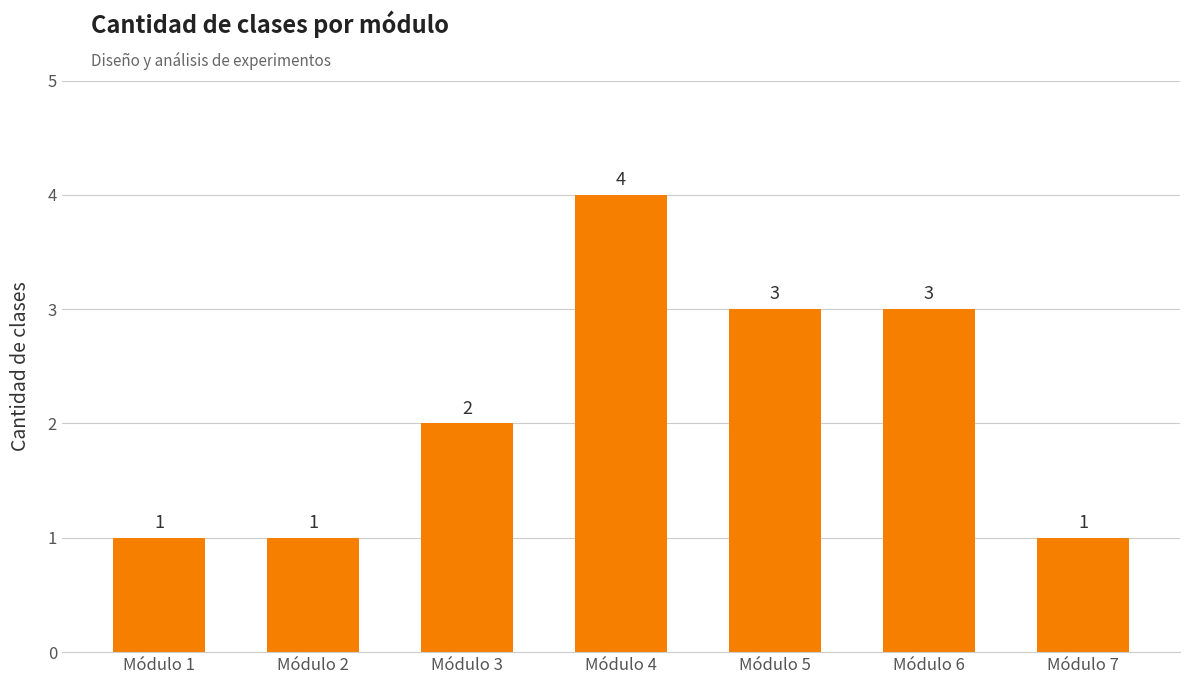

What is the difference between the second highest and minimum values?

2